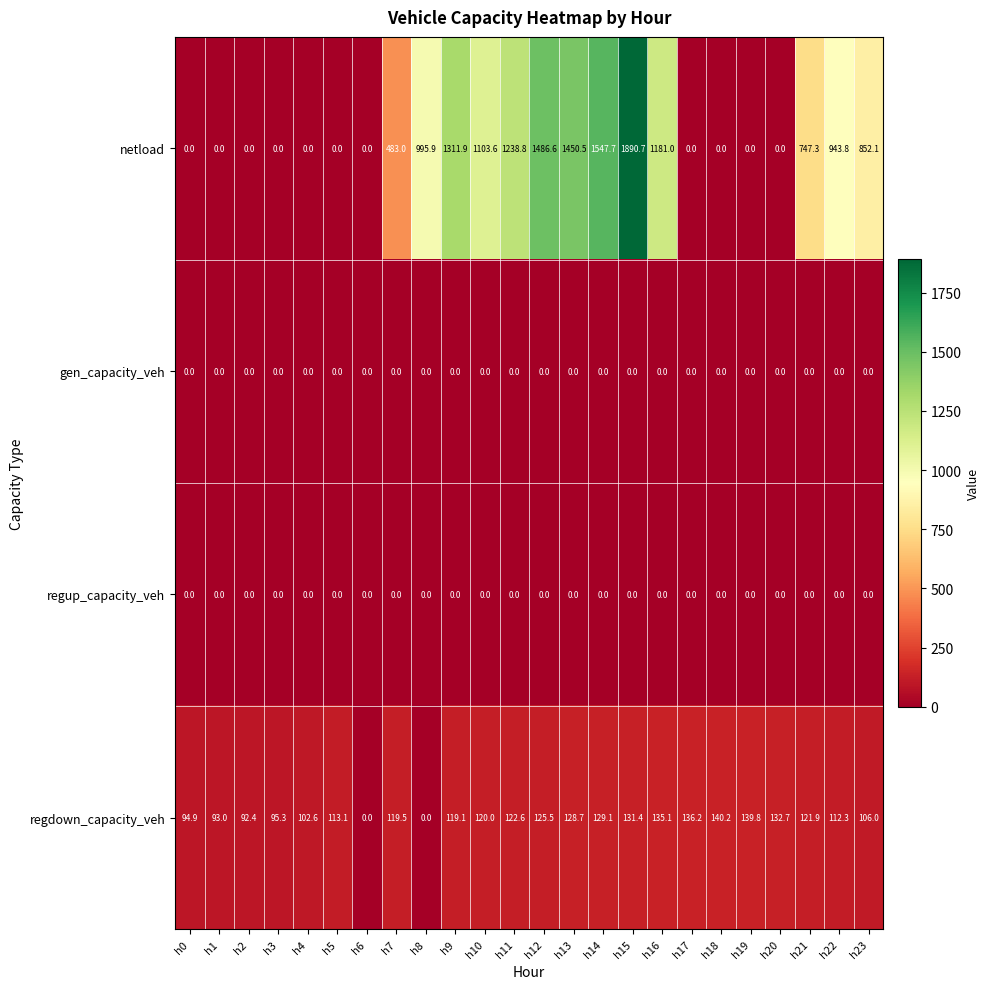

What is the maximum value shown in the chart?

1890.7